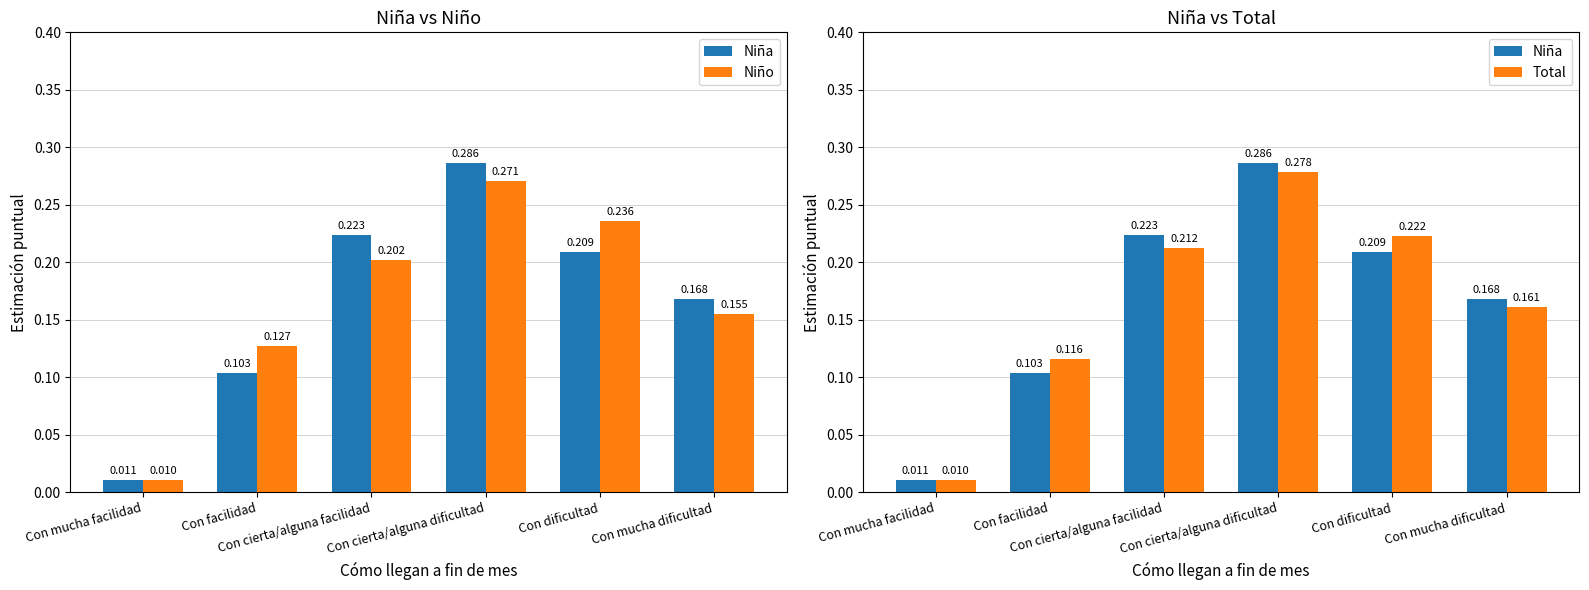

Is the value of Niña at Con cierta/alguna dificultad greater than the value of Niño at Con cierta/alguna dificultad?

Yes